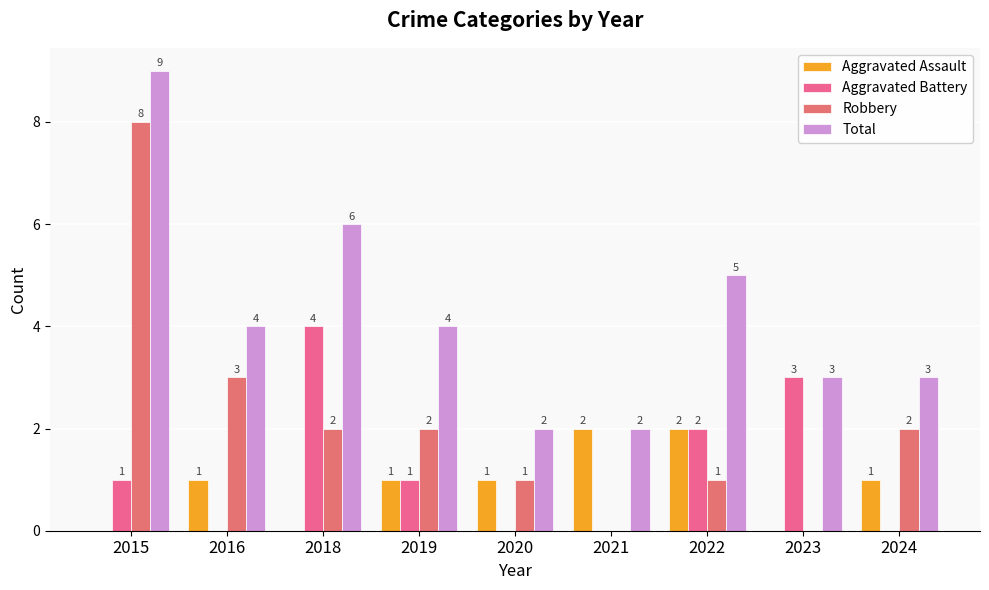

Count the number of data series in this chart.

4